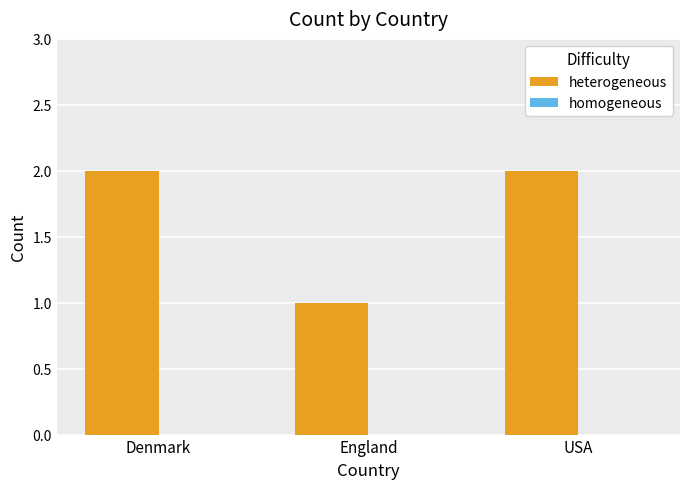

Which label corresponds to the smallest value in the chart?

England